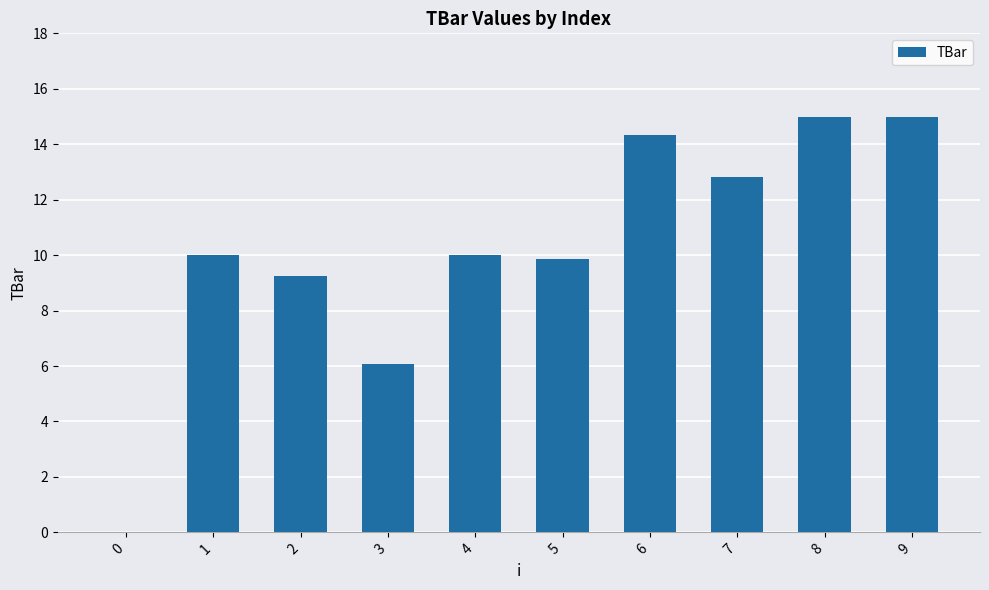

Reading left to right, what are all the values shown in this chart?

0.0	10.0	9.2	6.1	10.0	9.9	14.4	12.8	15.0	15.0